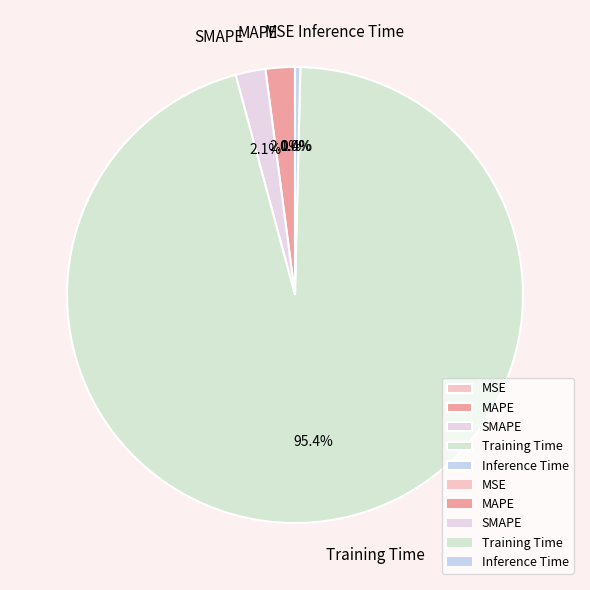

What is the majority slice?

Training Time